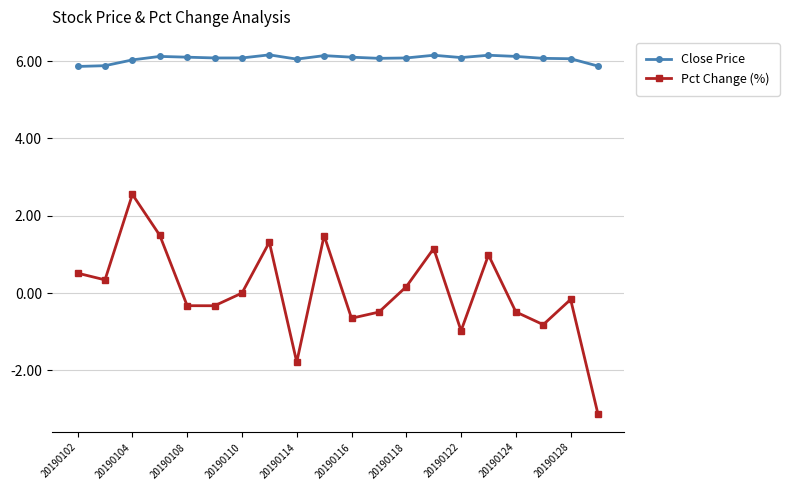

What is the value of the Pct Change (%) point at the 3rd from the left?

2.6